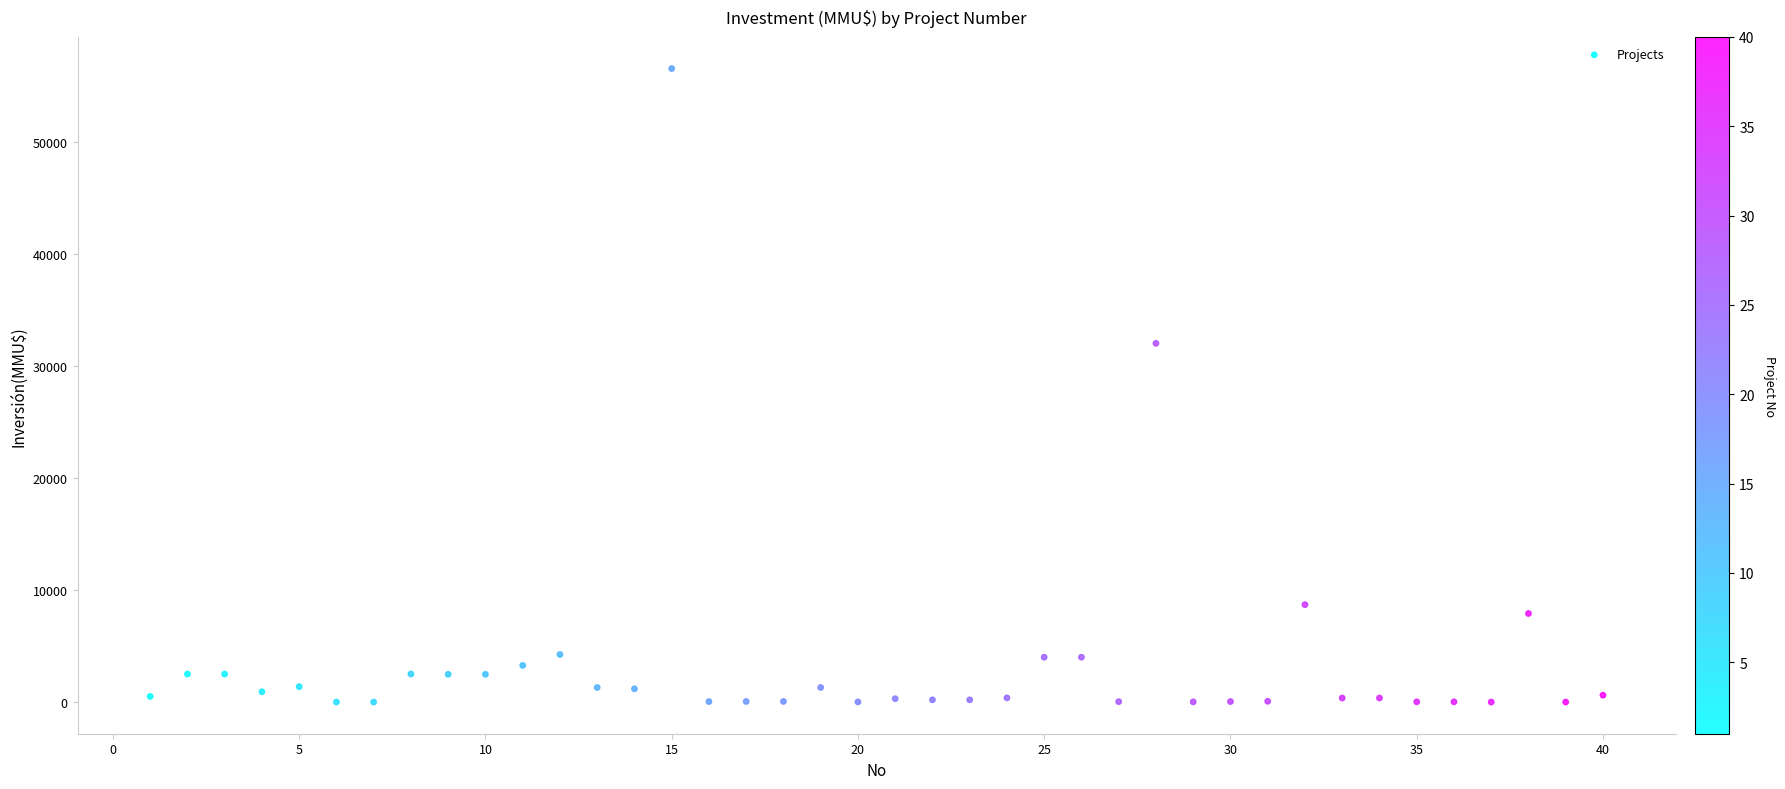

What Y value in the scatter plot is closest to 28256?

32000